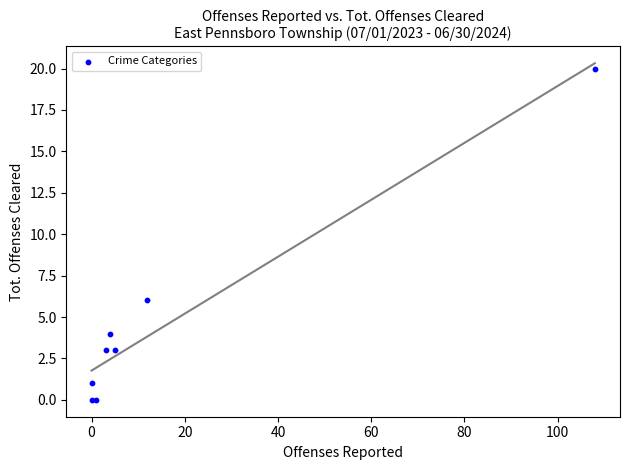

What Y value in the scatter plot is closest to 10?

6